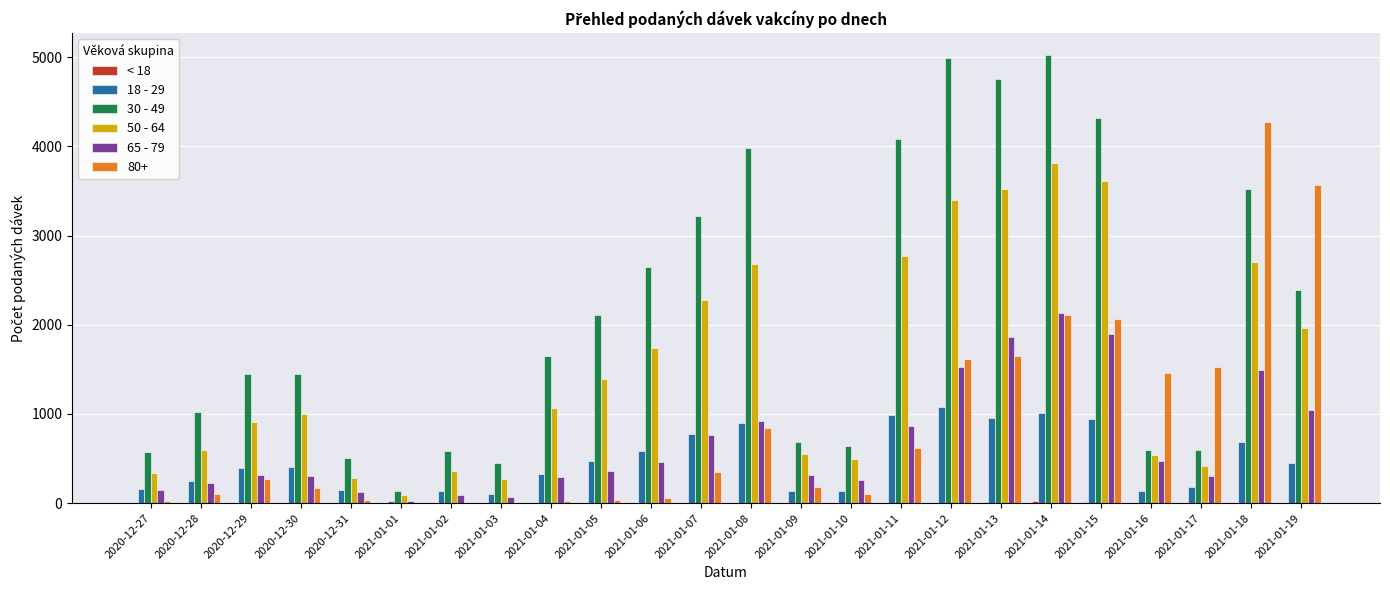

True or false: 65 - 79 has a value of 1350 at 2021-01-11.

False